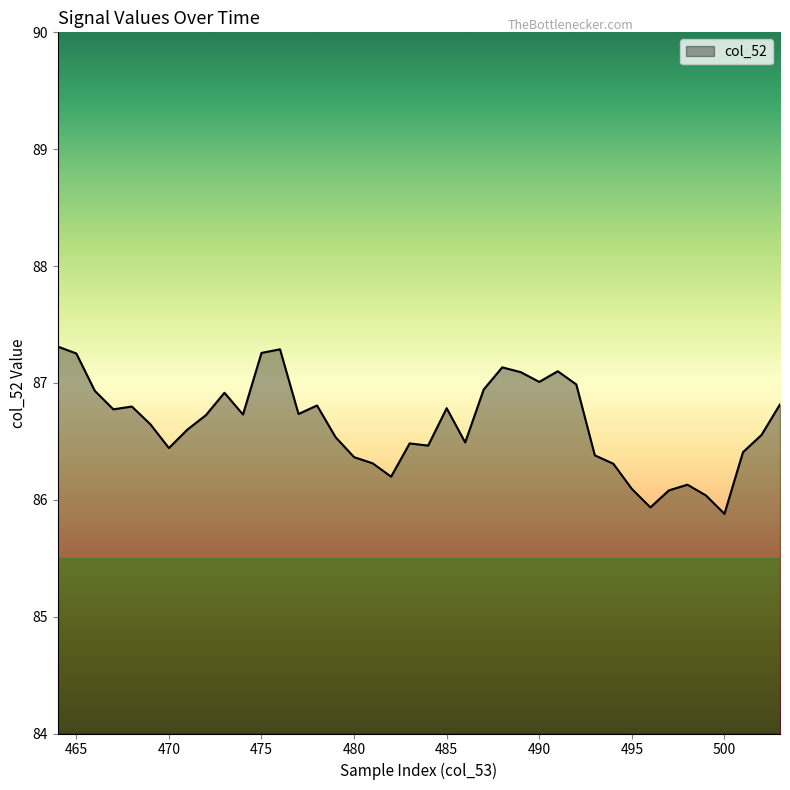

What is the smallest value displayed?

85.9